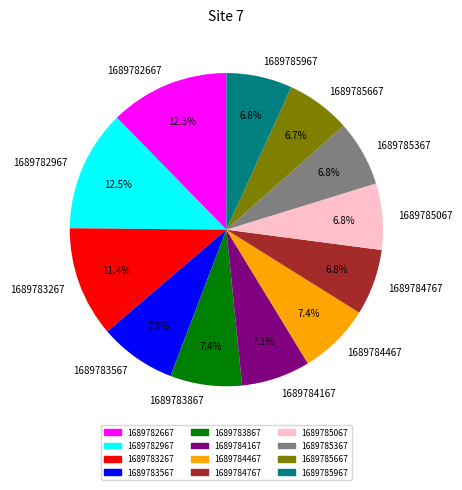

What percentage is the 1689784767 slice, to the nearest percent?

7%